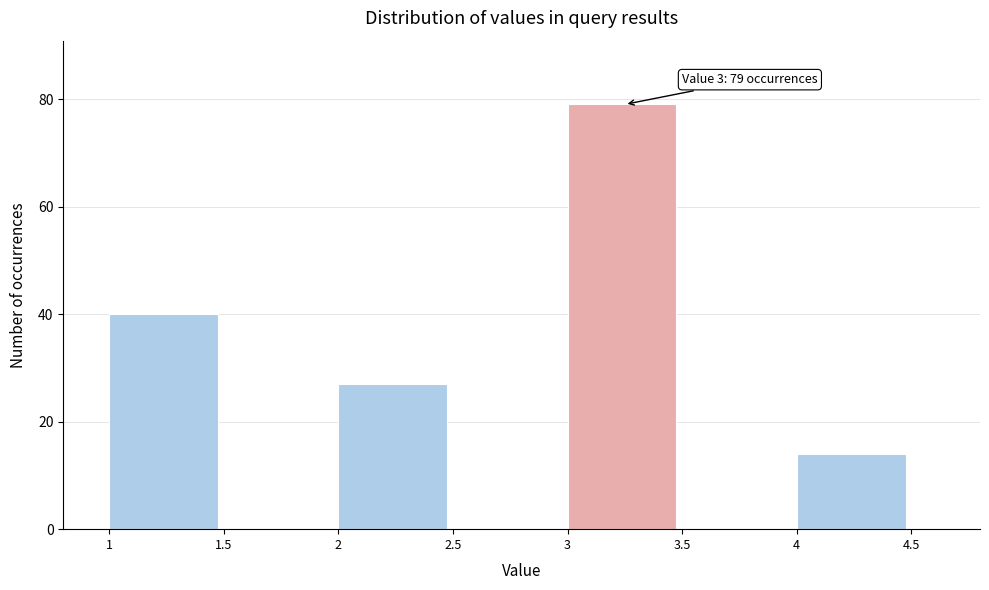

Over which range of the x-axis is the bar tallest?

3 to 3.5